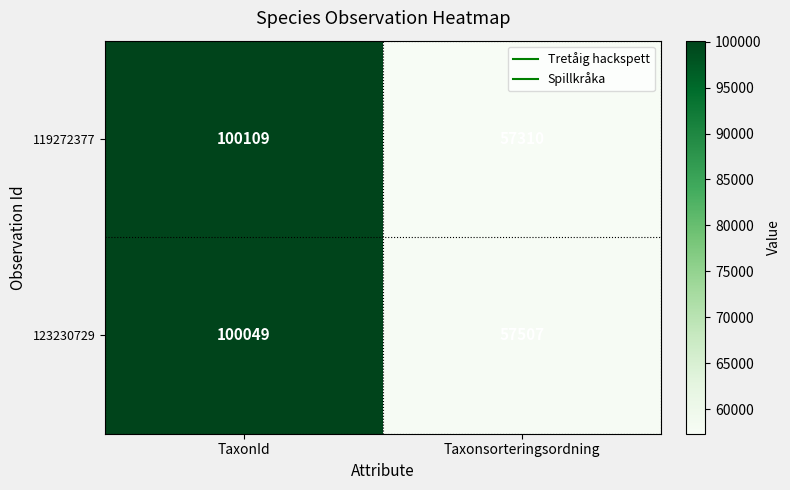

Is it true that 119272377 equals 13730 at Taxonsorteringsordning?

False